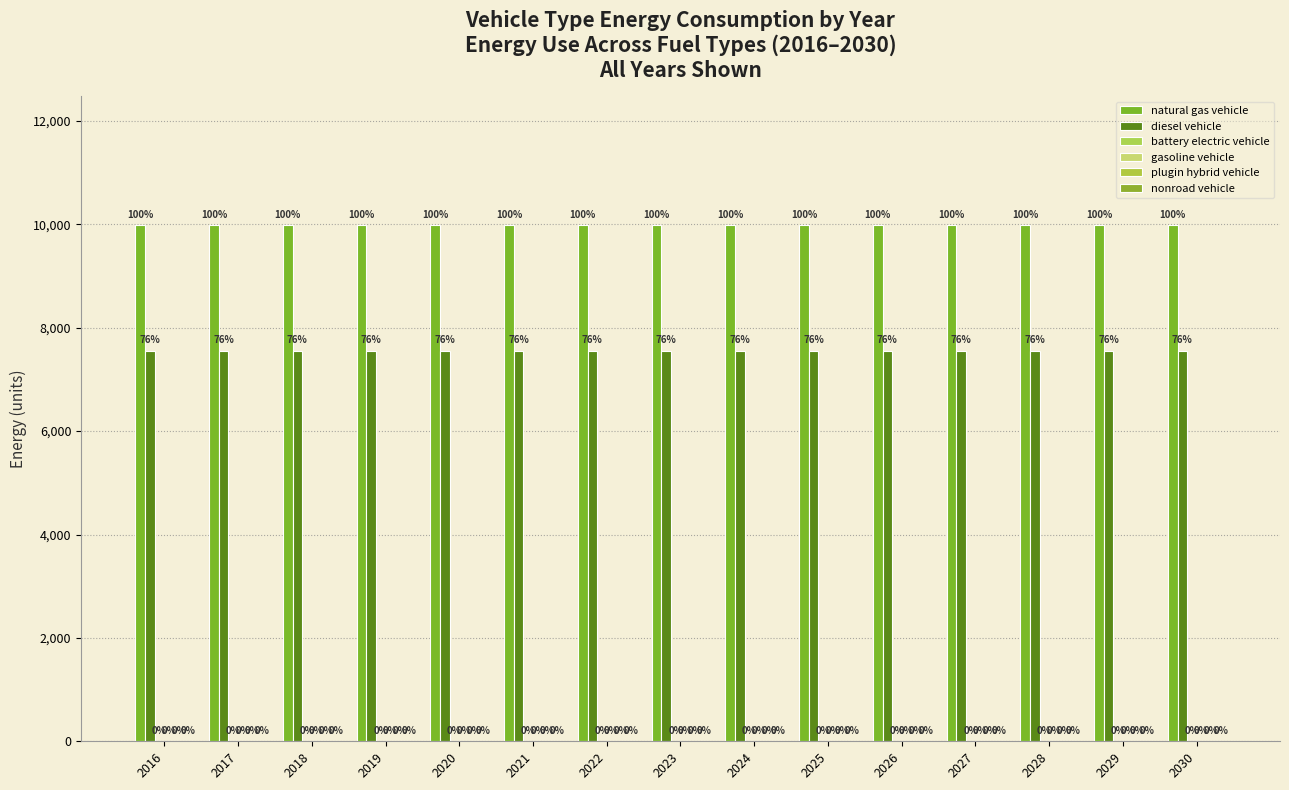

At which category is the sum across all series the highest?

2016